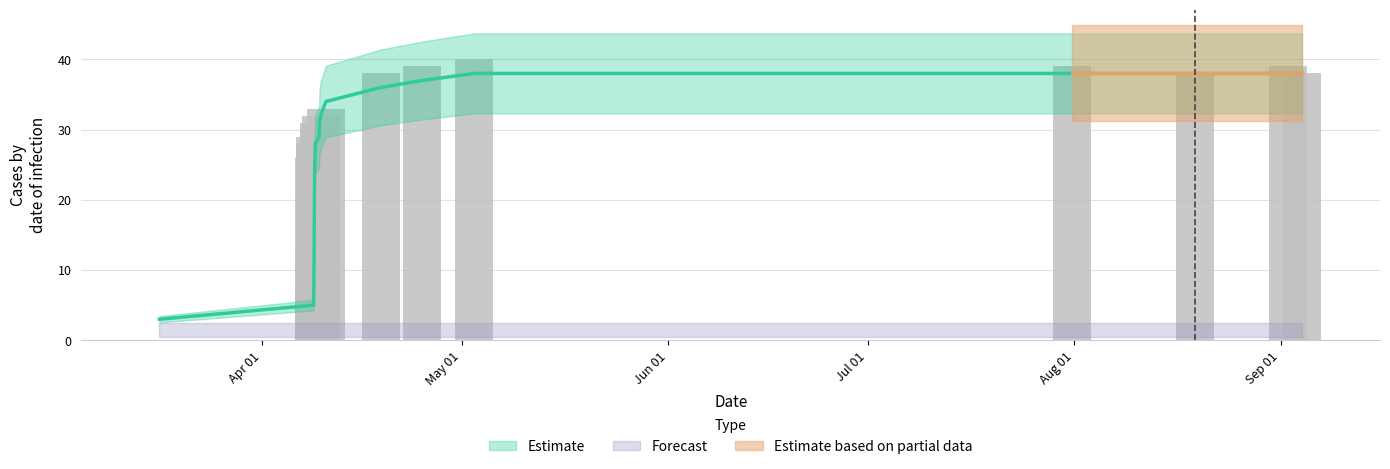

What is the sum of all values?

495